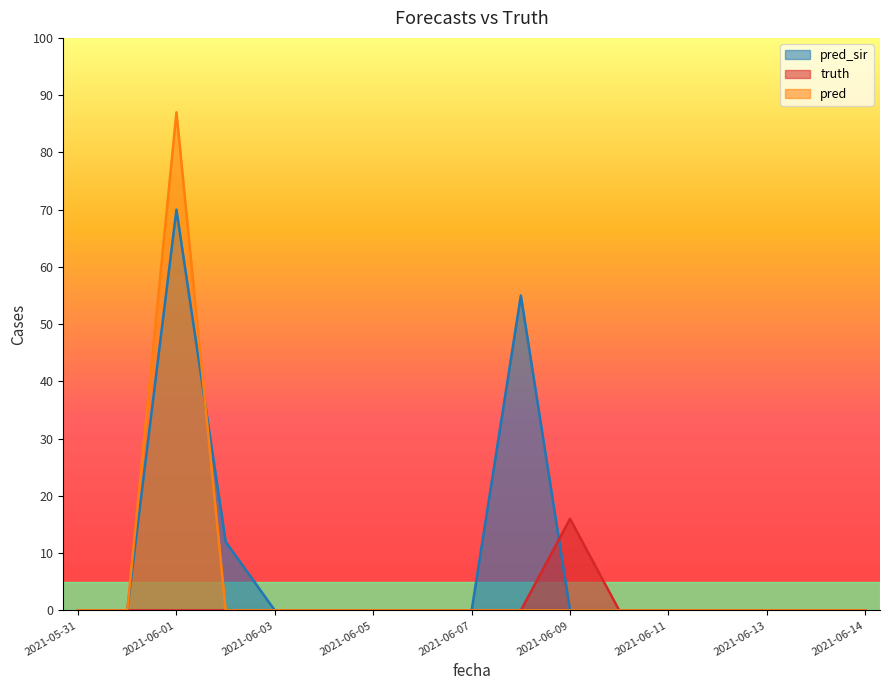

At how many categories does at least one series exceed 62?

1